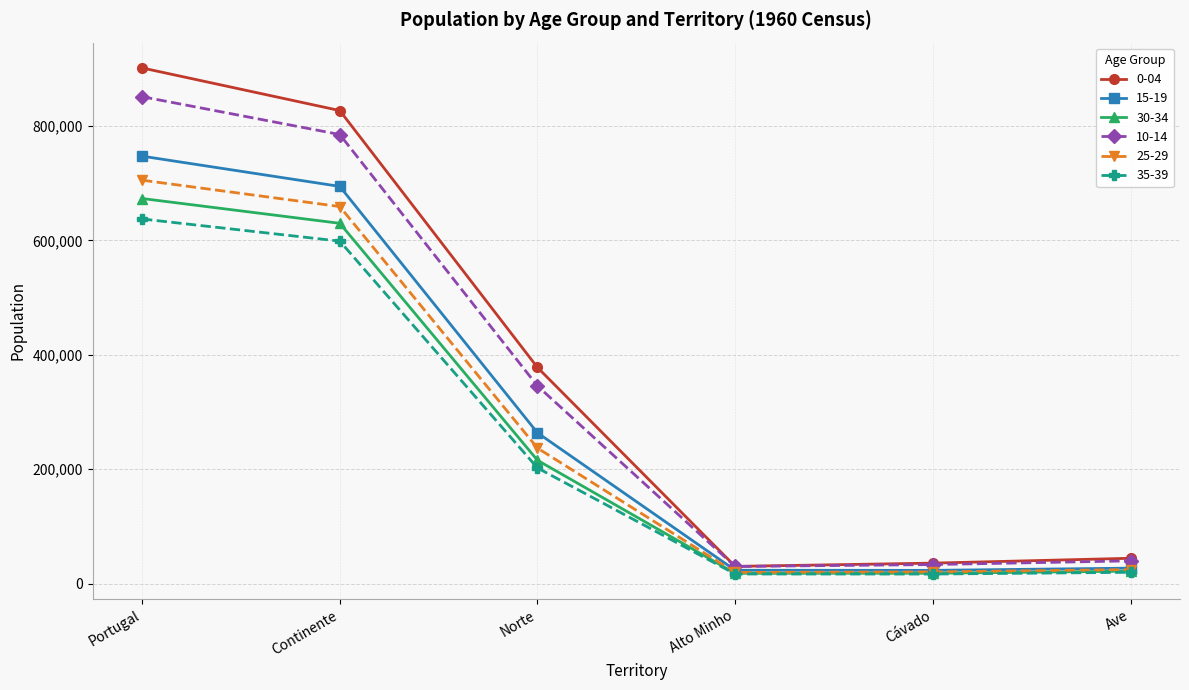

True or false: 10-14 has a value of 33444 at Cávado.

True